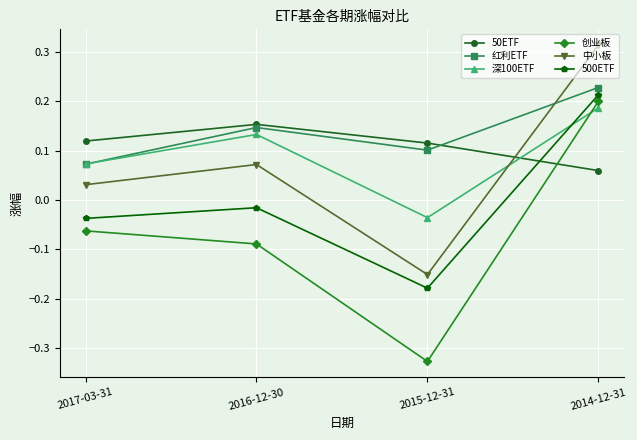

Which series ends up on top after the final intersection of 50ETF and 创业板?

创业板